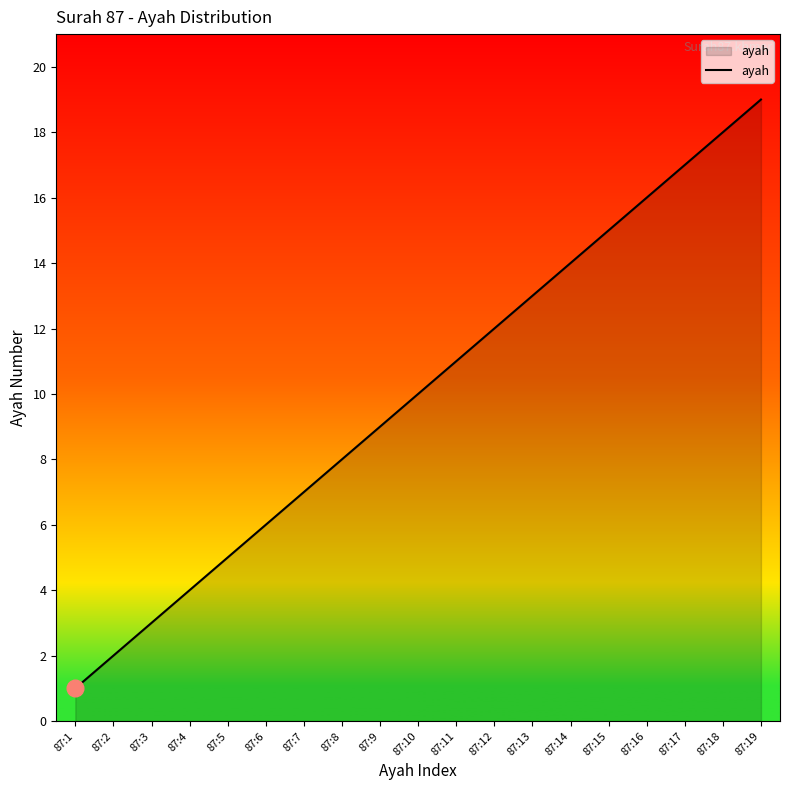

Reading left to right, list all the values displayed in this chart.

1	2	3	4	5	6	7	8	9	10	11	12	13	14	15	16	17	18	19